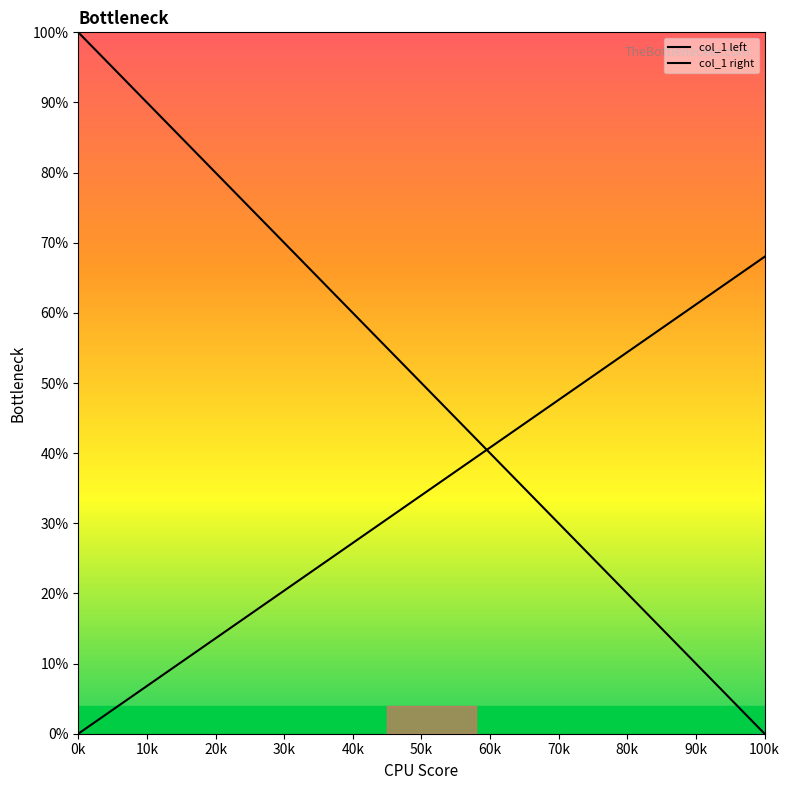

What is the average value of the col_1 left series?

50.0